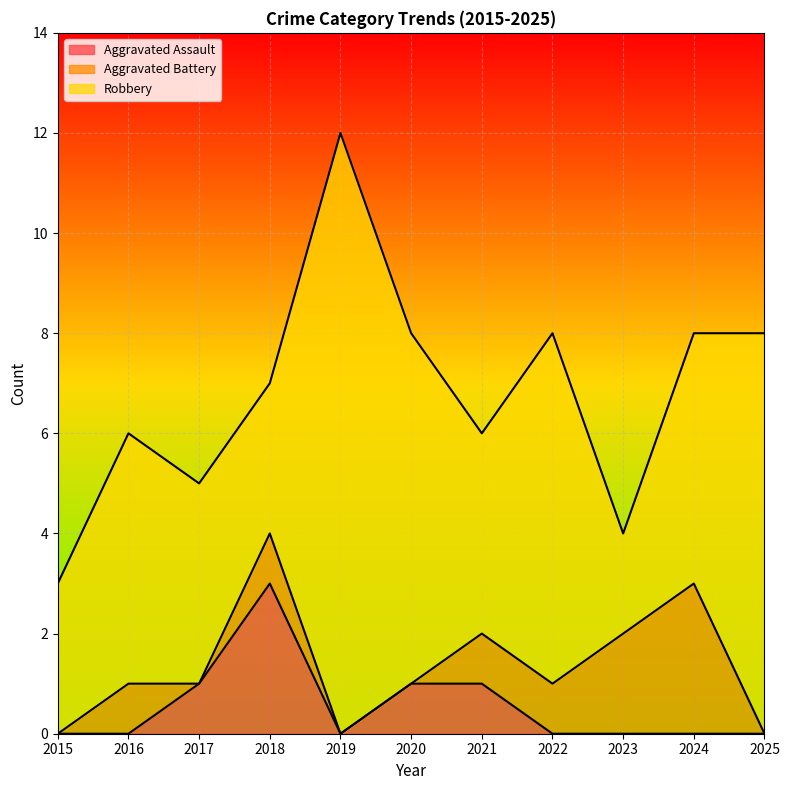

How many interior local valleys does the Robbery series have?

3